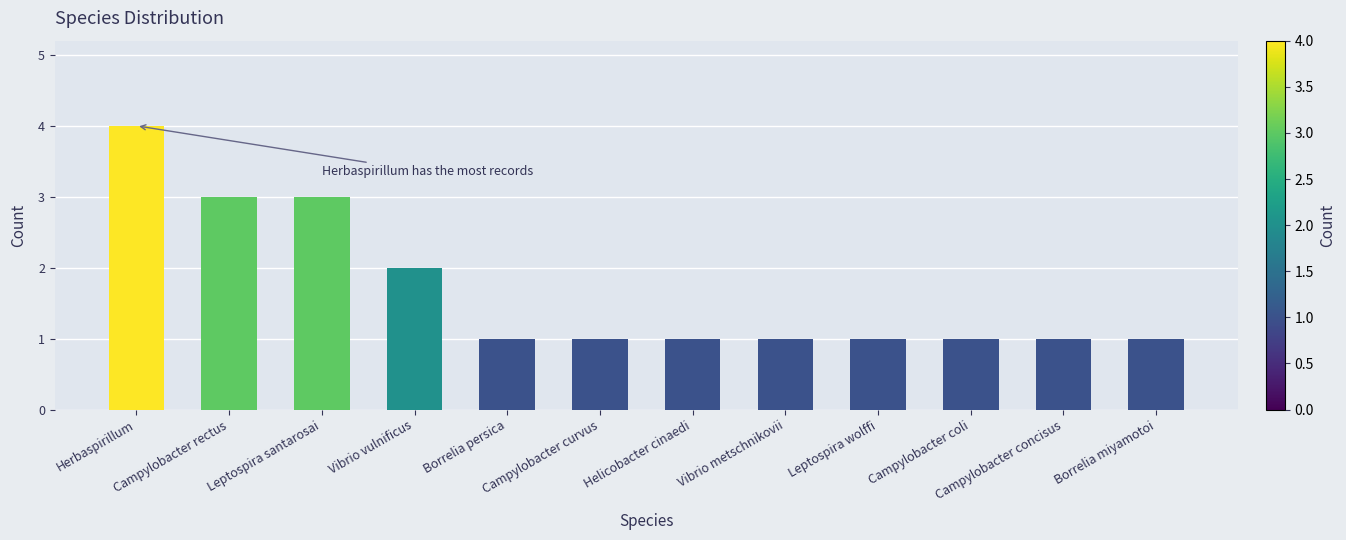

Does the chart contain any negative values?

No